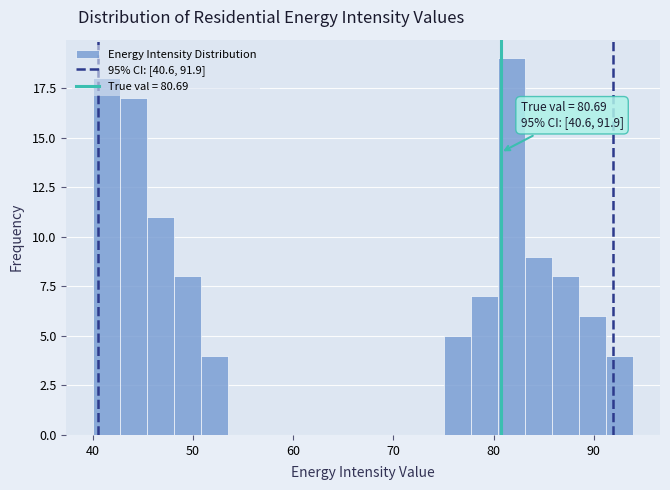

Around what value on the x-axis is the tallest bar? Give the approximate position of its centre, as read against the axis.

82